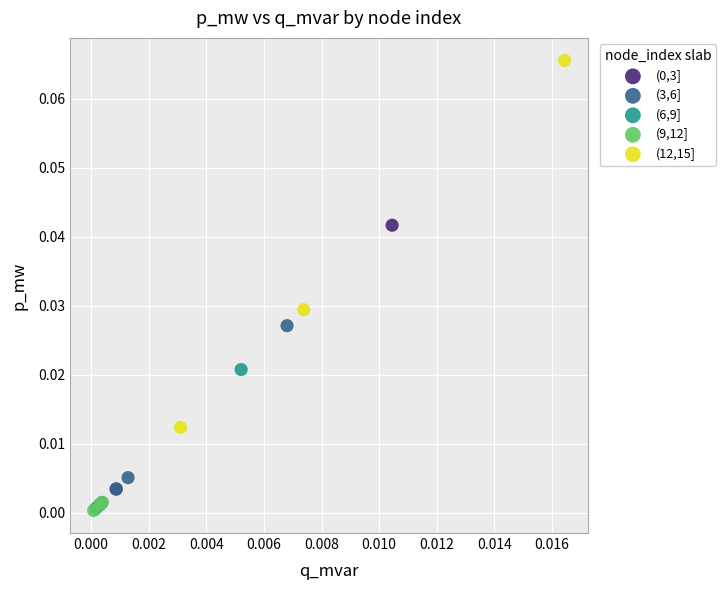

Which series has the largest Y range (max minus min)?

(12,15]